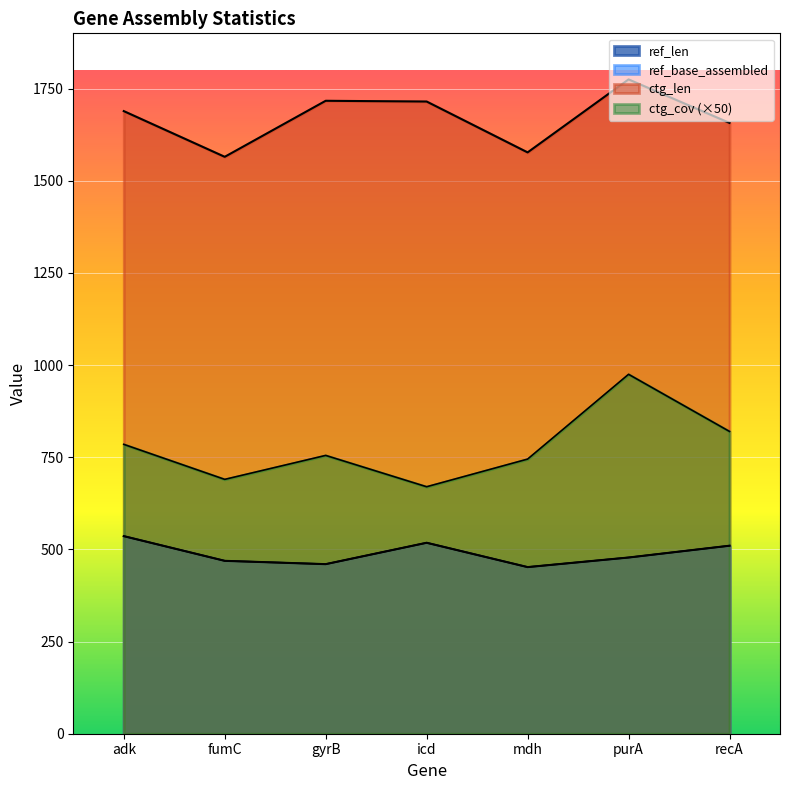

Which series changed the most between fumC and recA?

ctg_cov